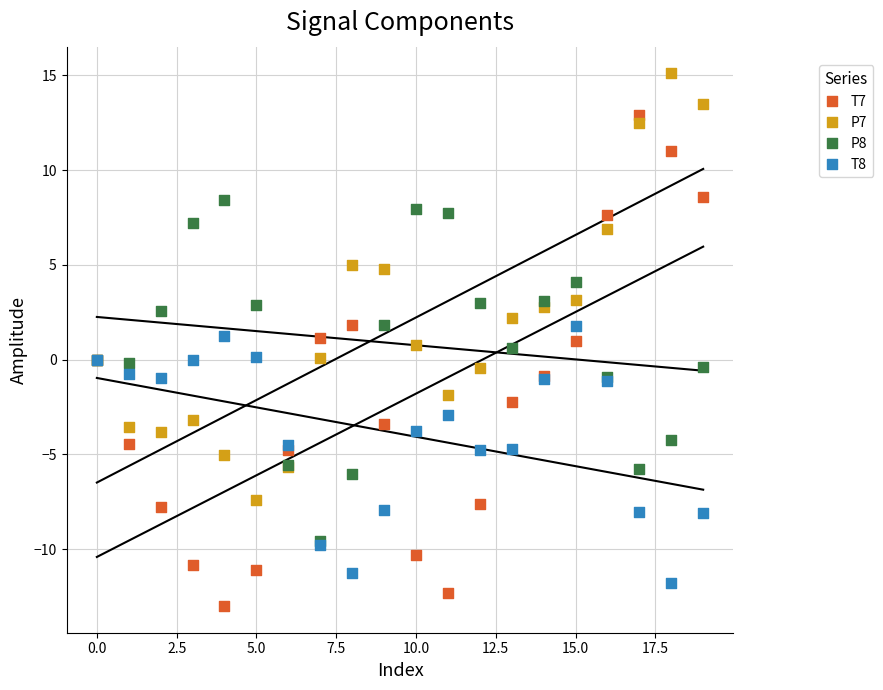

Which series reaches the minimum Y coordinate?

T7